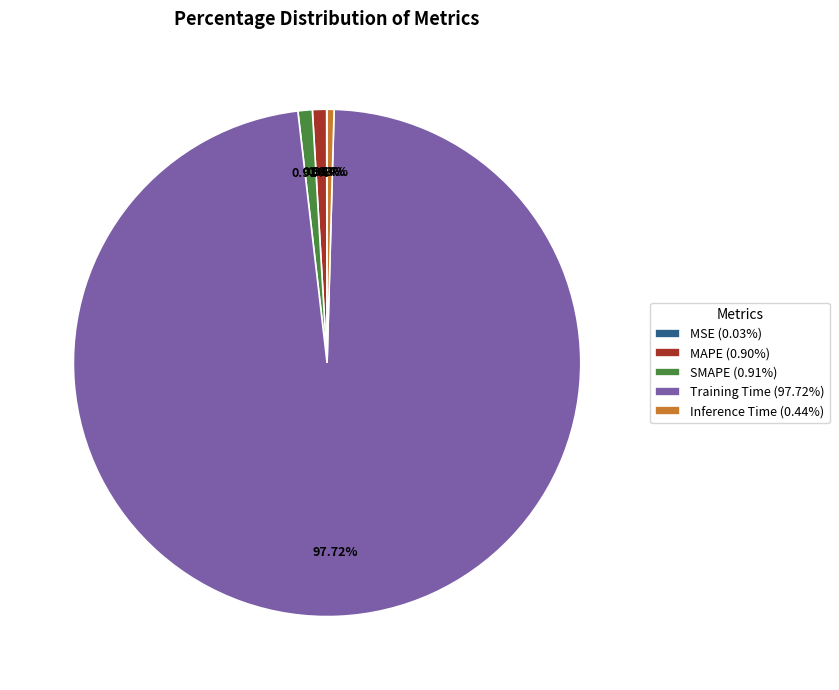

Which category has the biggest portion of the pie?

Training Time